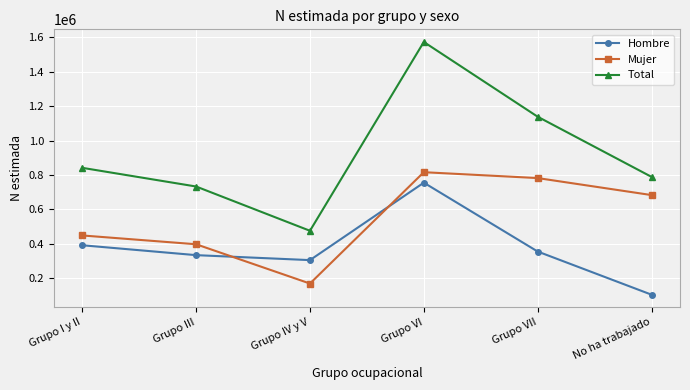

True or false: Total and Hombre intersect in this chart.

False